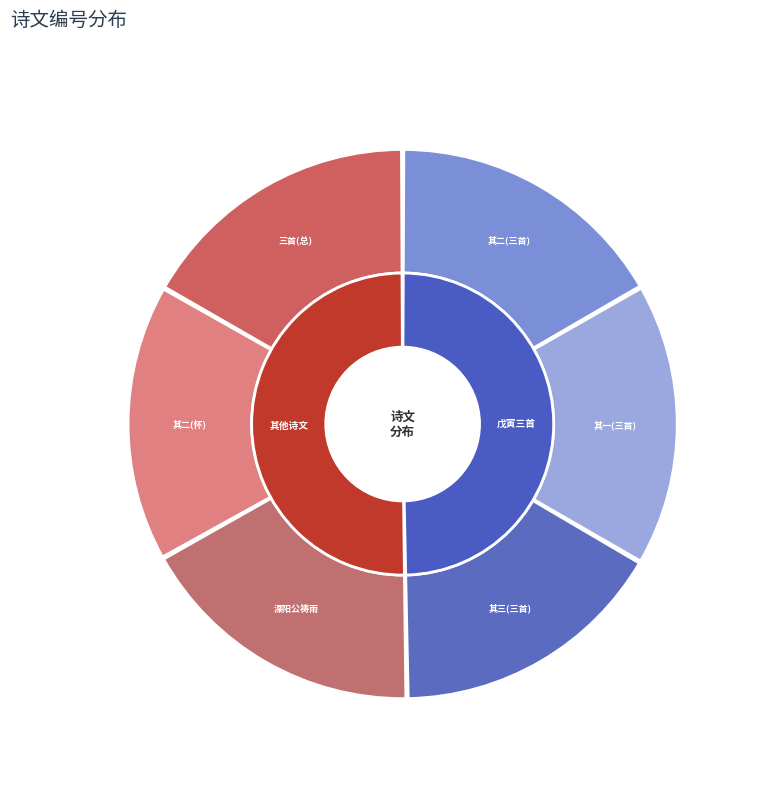

To the nearest percent, what is the difference between the 戊寅九月初三日奉谒少师高阳公于里第感旧述怀三首 其三 and 溧阳公于城西祠祷雨即次展候因遍游斋院中 slice percentages?

1%